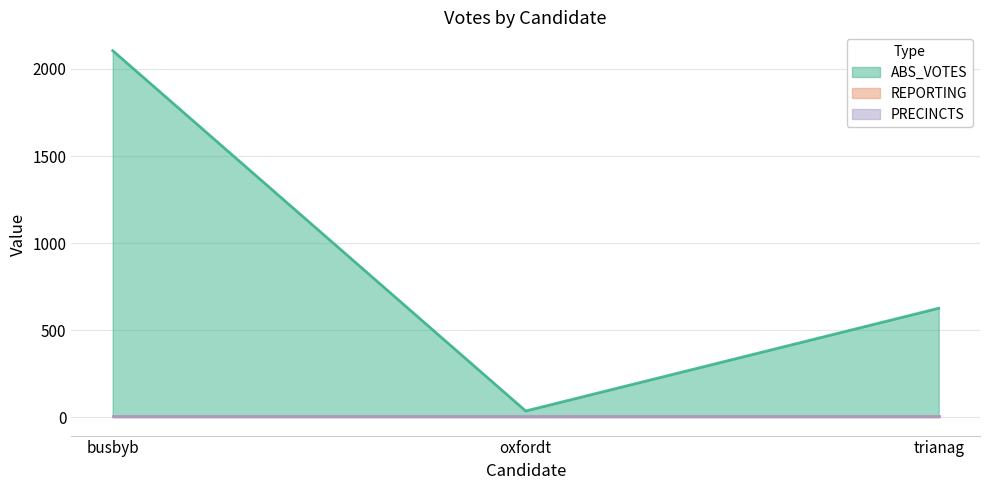

Which series changed the most between oxfordt and trianag?

ABS_VOTES